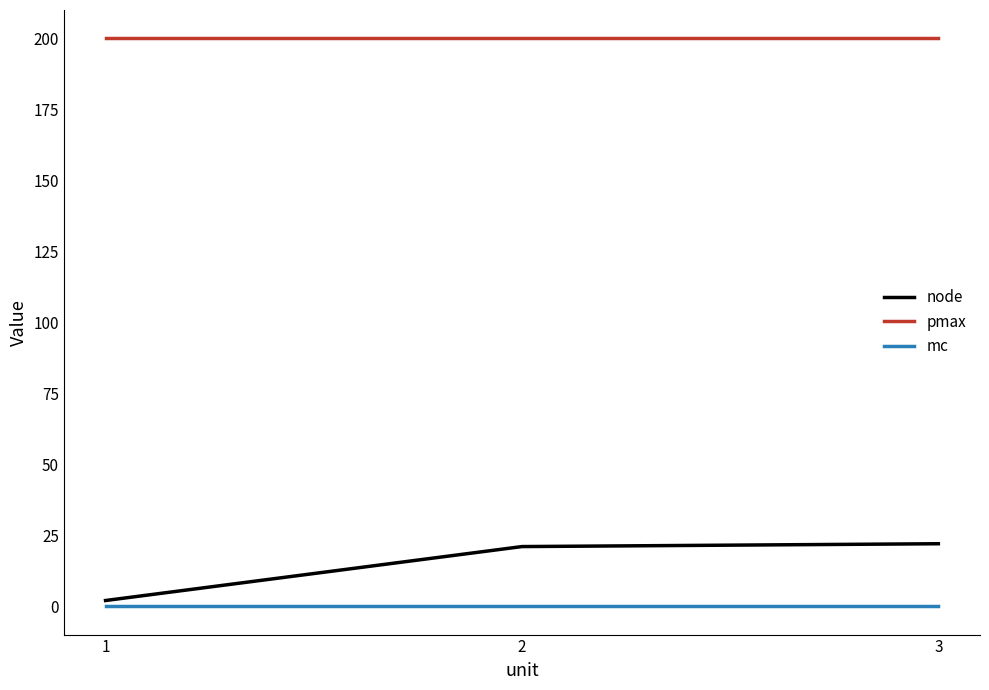

Which series has the largest total across all categories?

pmax